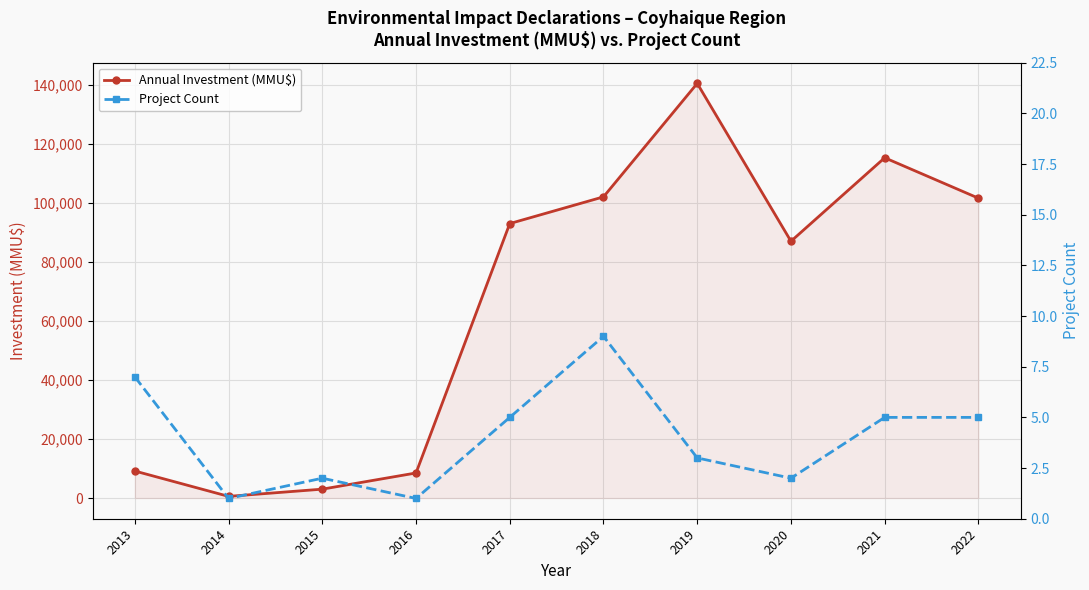

What are all the series names shown in the legend?

Annual Investment (MMU$), Project Count